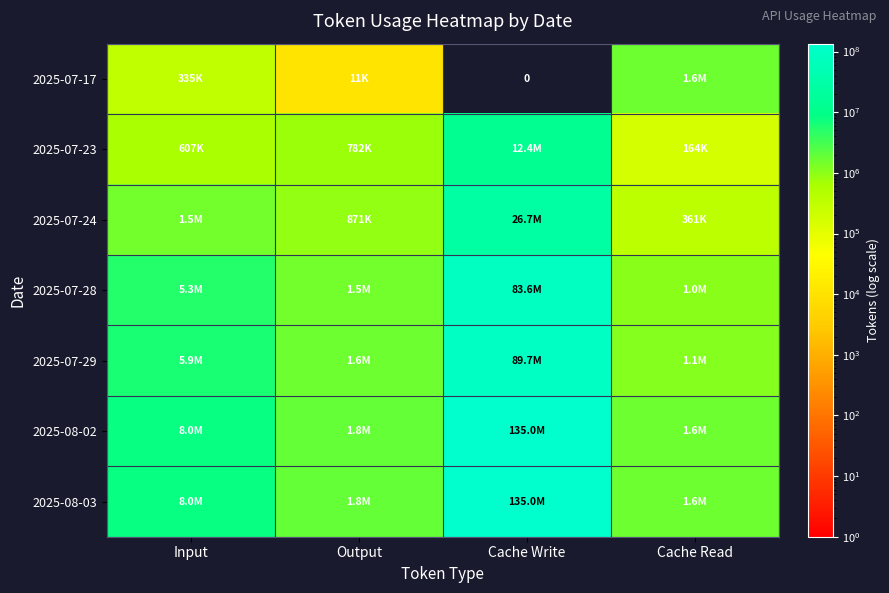

At which label does 2025-08-02 reach its peak?

Cache Write